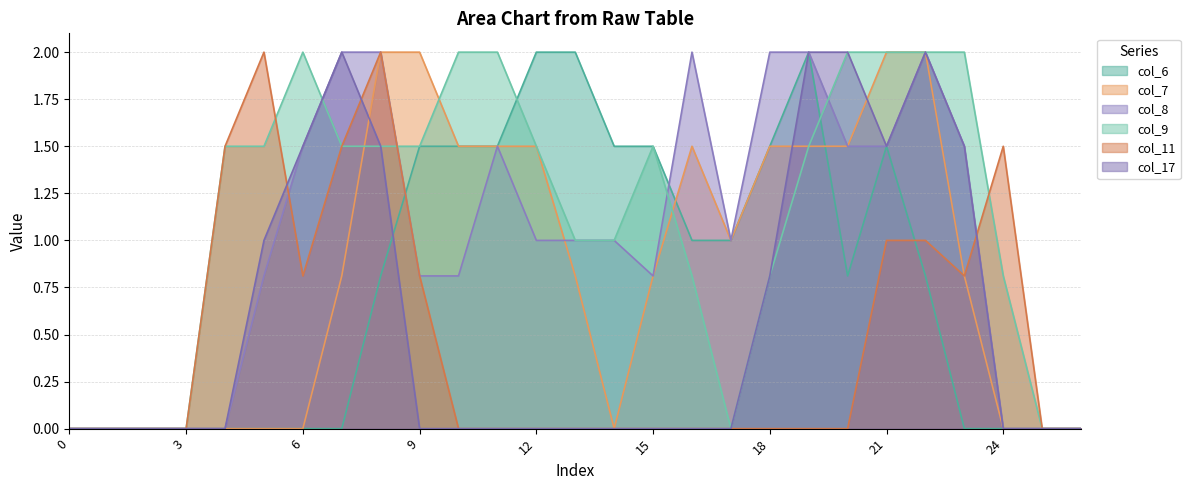

How many distinct data groups are displayed?

6